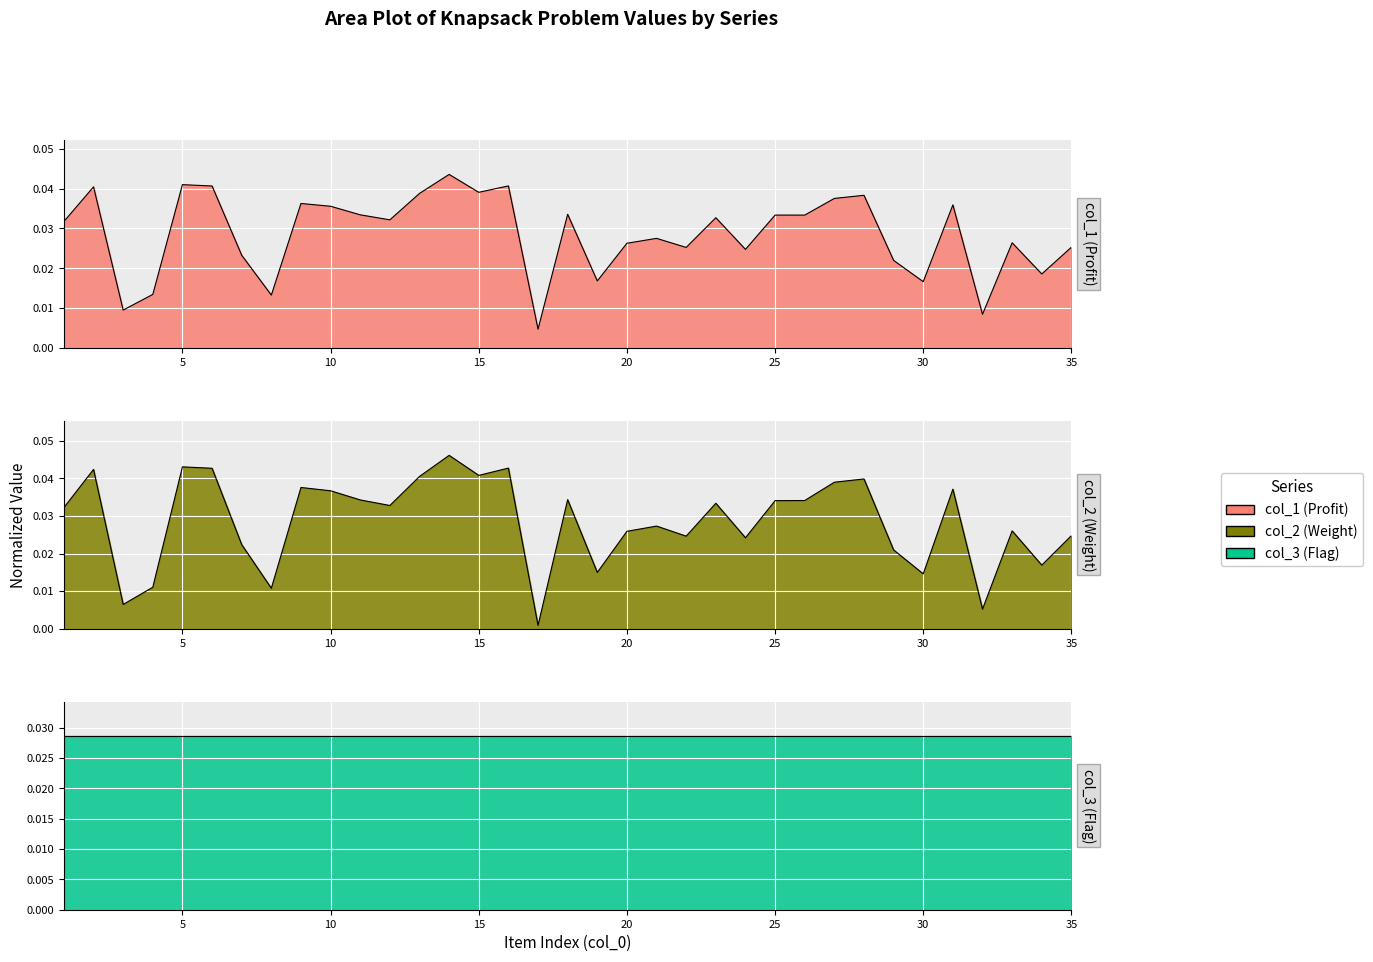

The value of col_1 at 22 is 0.0. True or false?

False